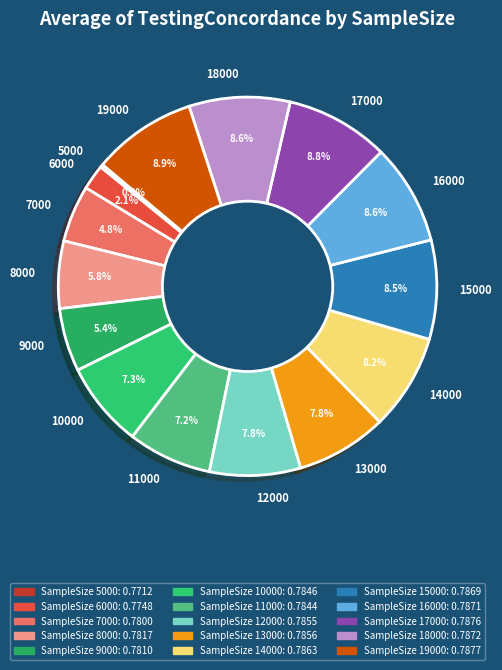

Is there a majority slice in this chart?

No